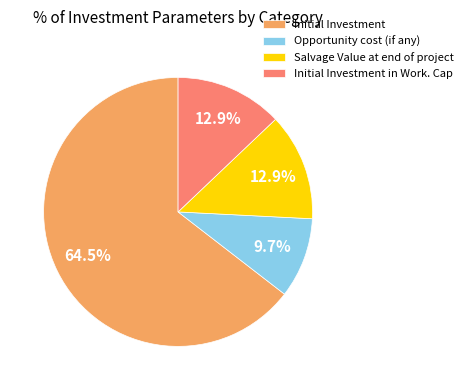

Do Salvage Value at end of project and Initial Investment together represent more than half of the pie?

Yes